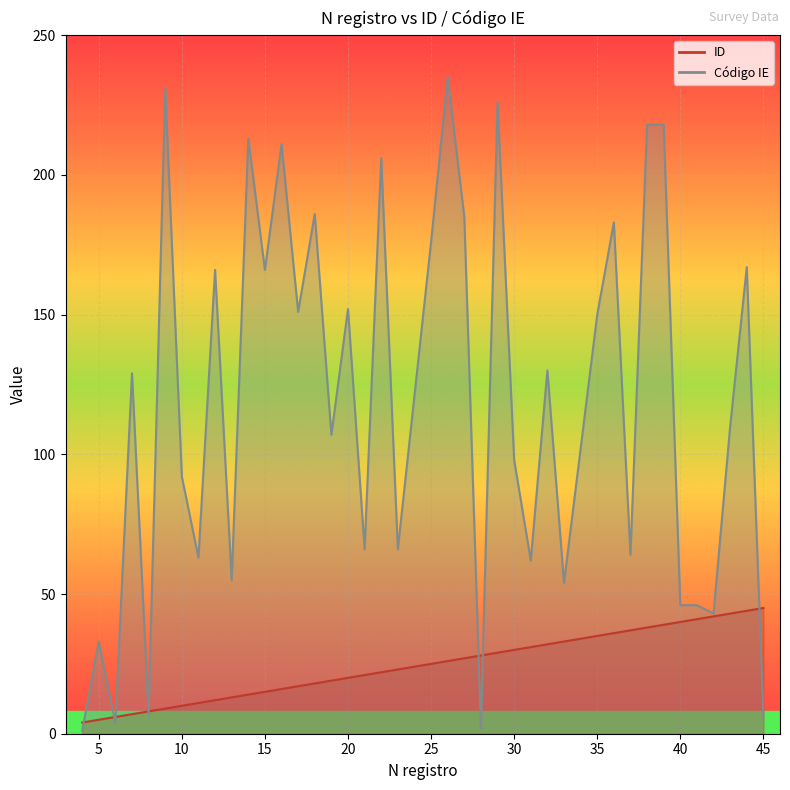

The value of ID at 14 is 14. True or false?

True